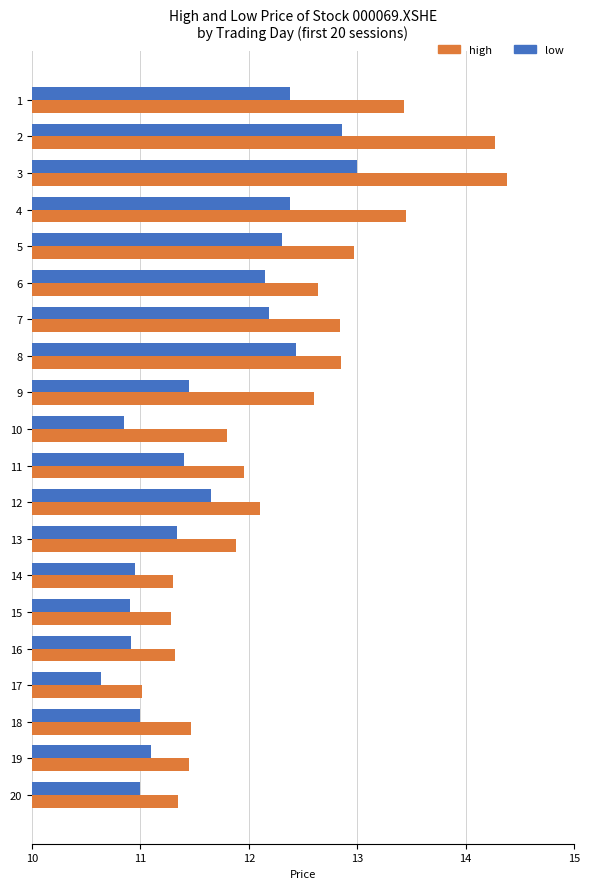

Rank the series at 12 from highest to lowest value.

high, low